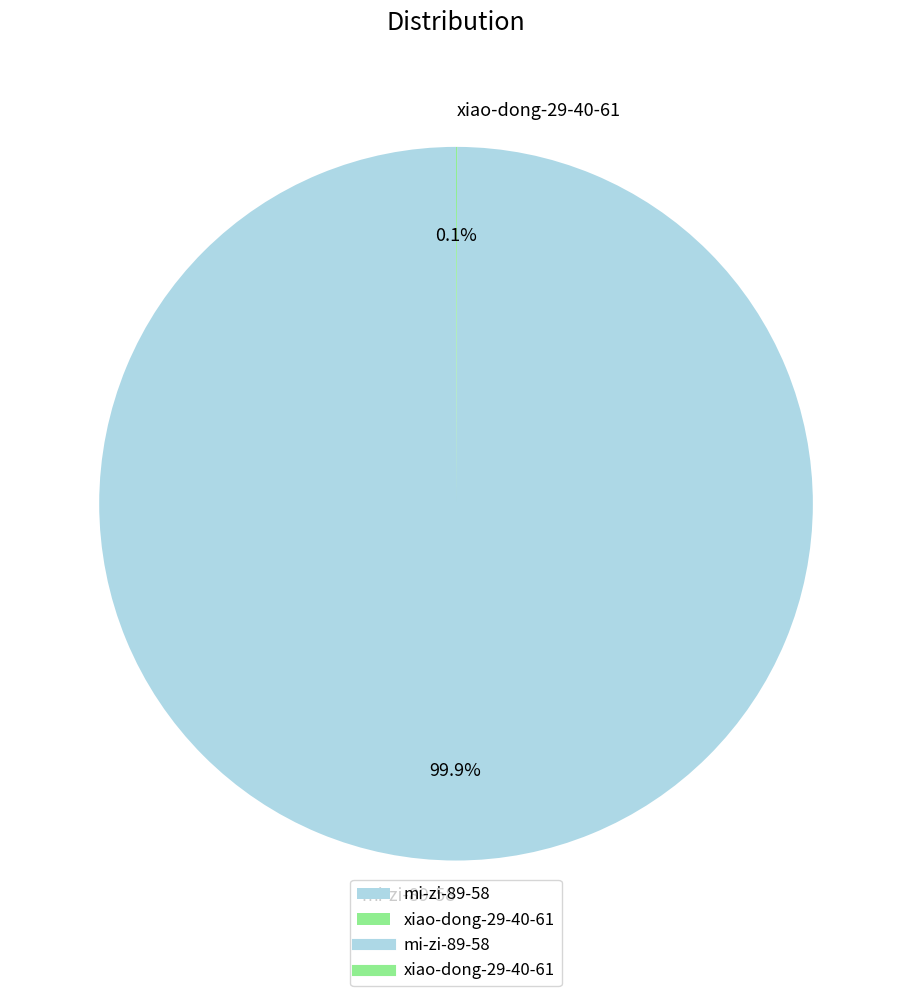

Does any single category account for the majority?

Yes